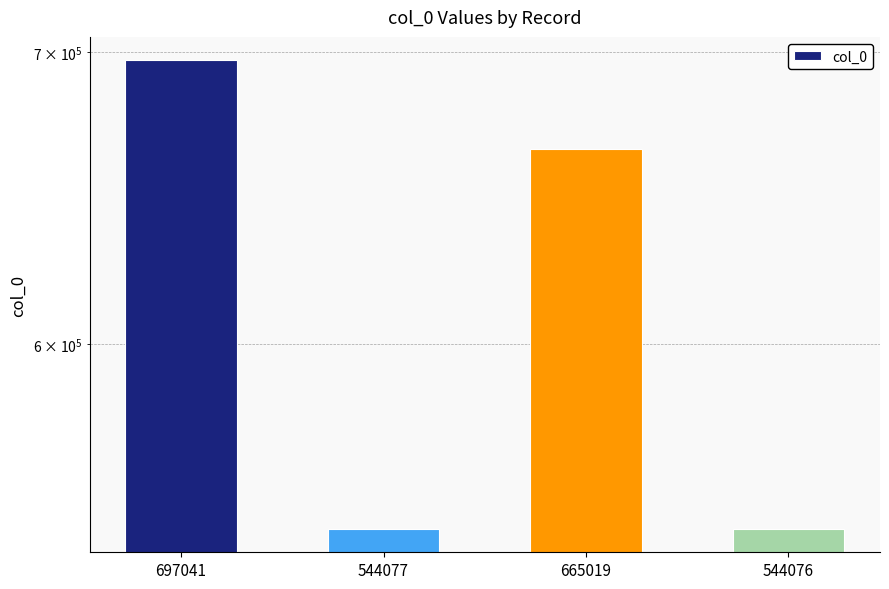

List the labels in order of value, largest first.

697041, 665019, 544077, 544076